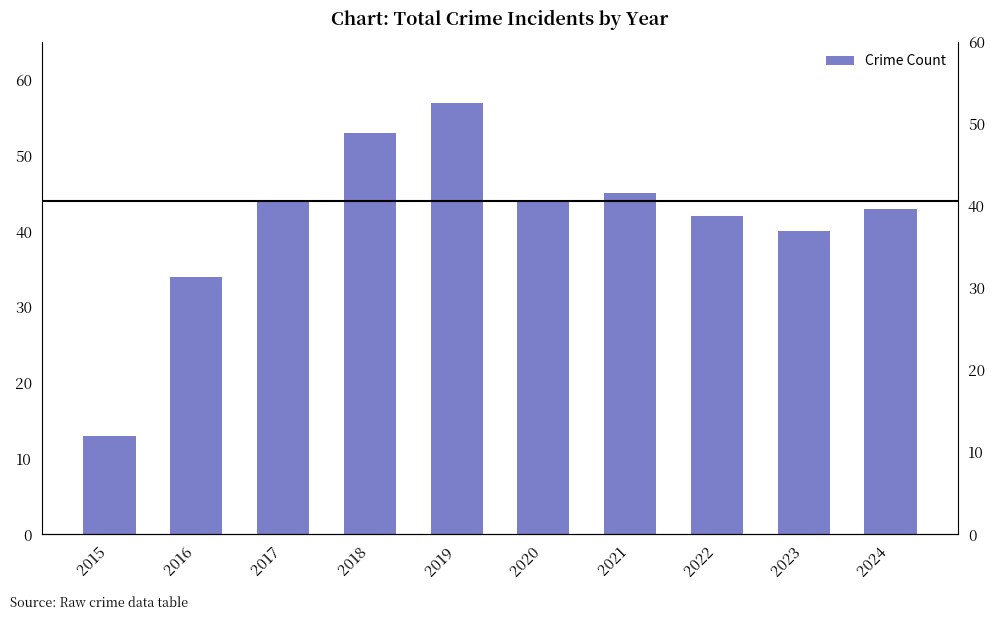

The chart shows a value of 53 at 2018. True or false?

True